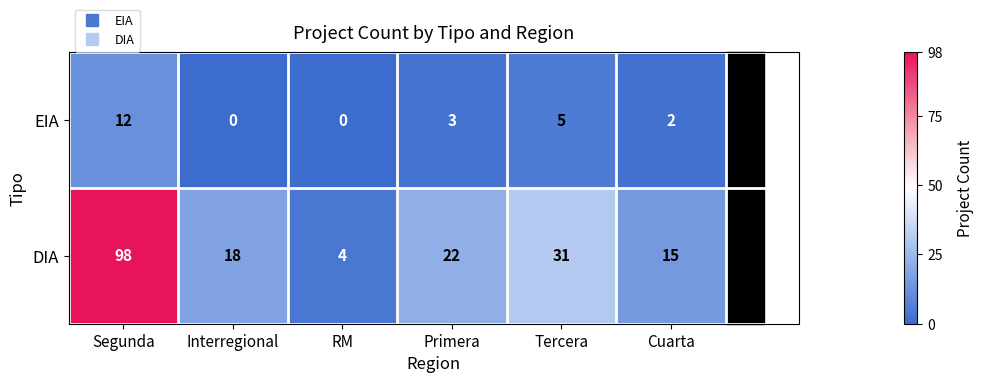

Where does the DIA series first go above 22?

Segunda